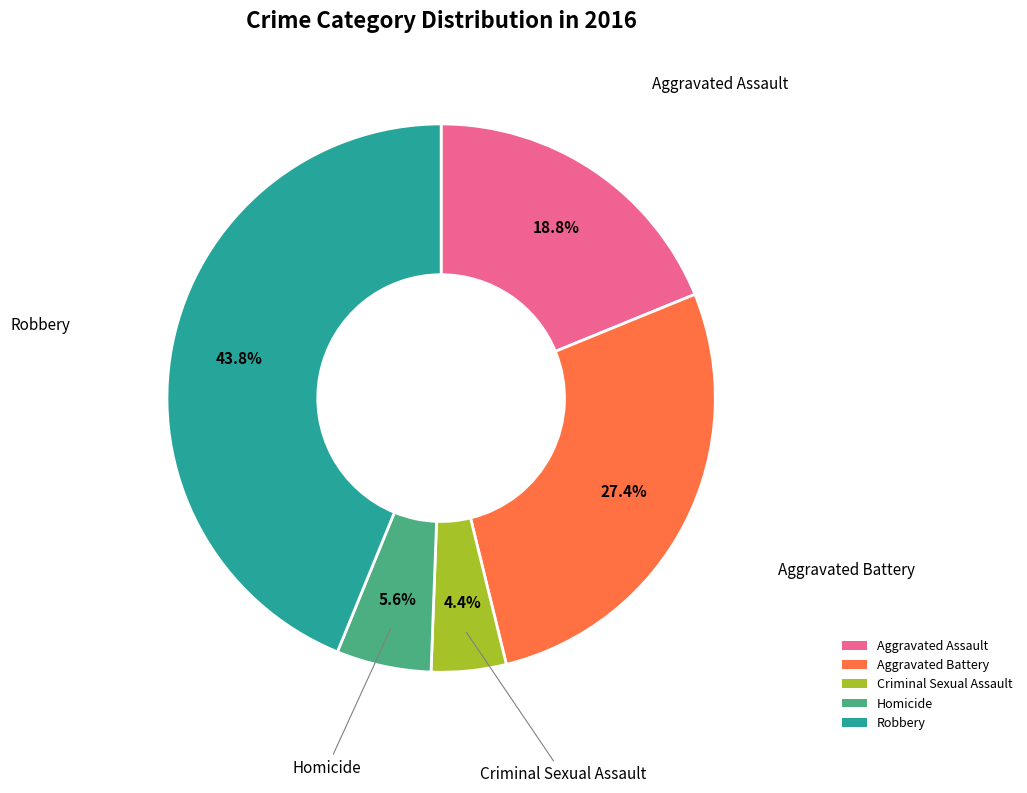

To the nearest percent, what is the combined percentage of Criminal Sexual Assault and Robbery?

48%